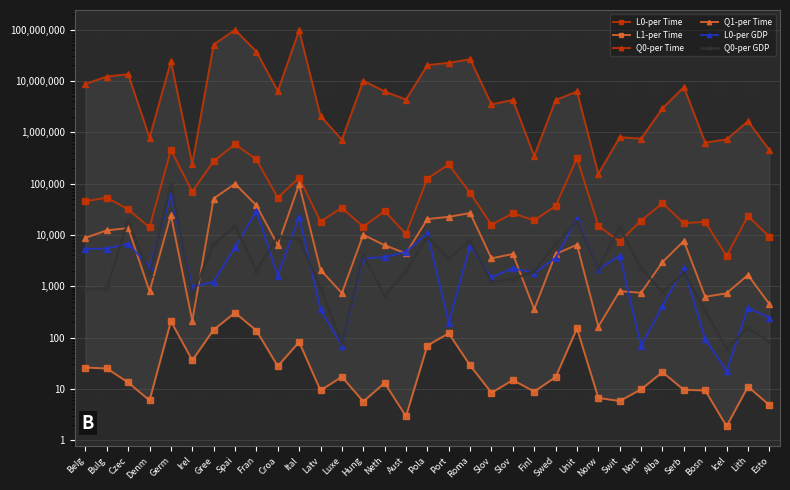

Rank the categories by L0-per Time value from lowest to highest.

Icel, Swit, Esto, Aust, Denm, Hung, Norw, Slov, Serb, Bosn, Latv, Nort, Finl, Lith, Slov, Neth, Czec, Luxe, Swed, Alba, Belg, Croa, Bulg, Roma, Irel, Pola, Ital, Port, Gree, Fran, Unit, Germ, Spai